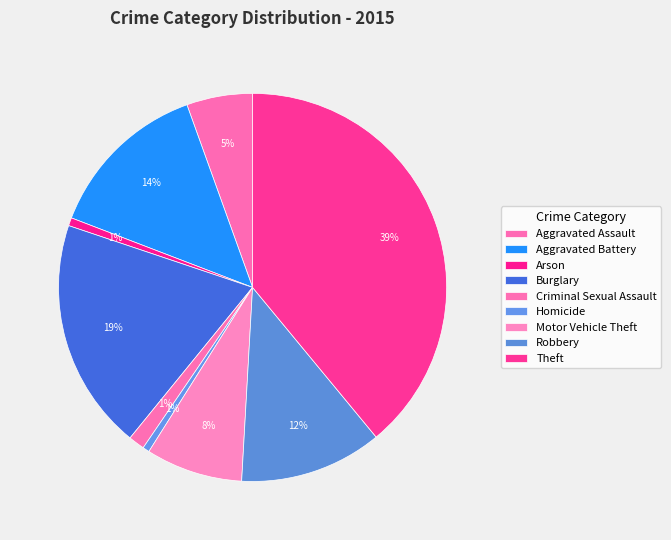

Which slice is the smallest?

Homicide